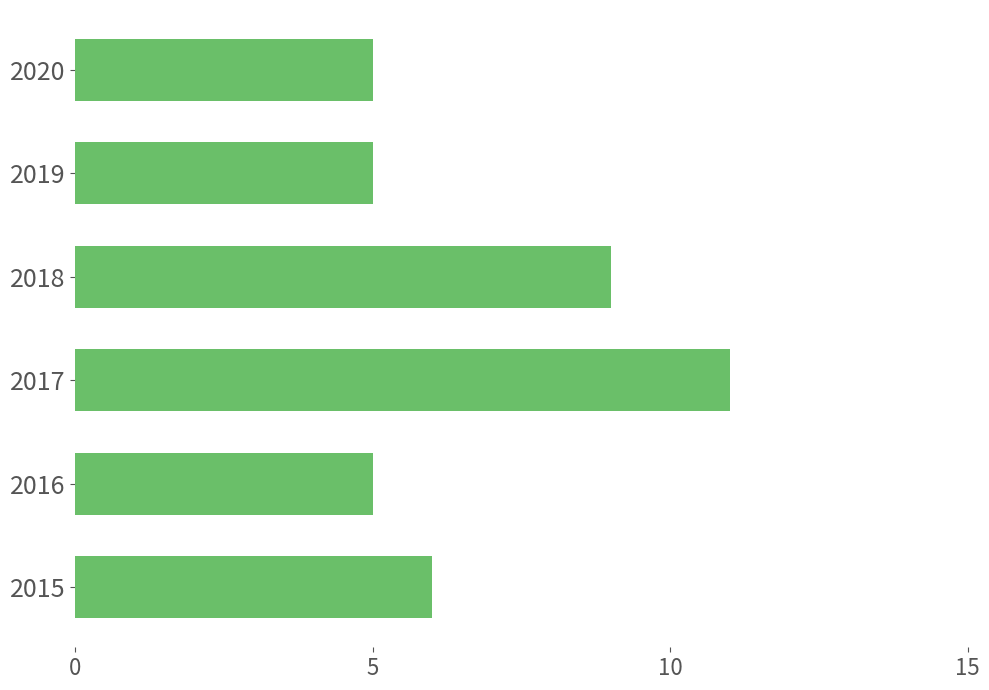

The chart shows a value of 4 at 2015. True or false?

False